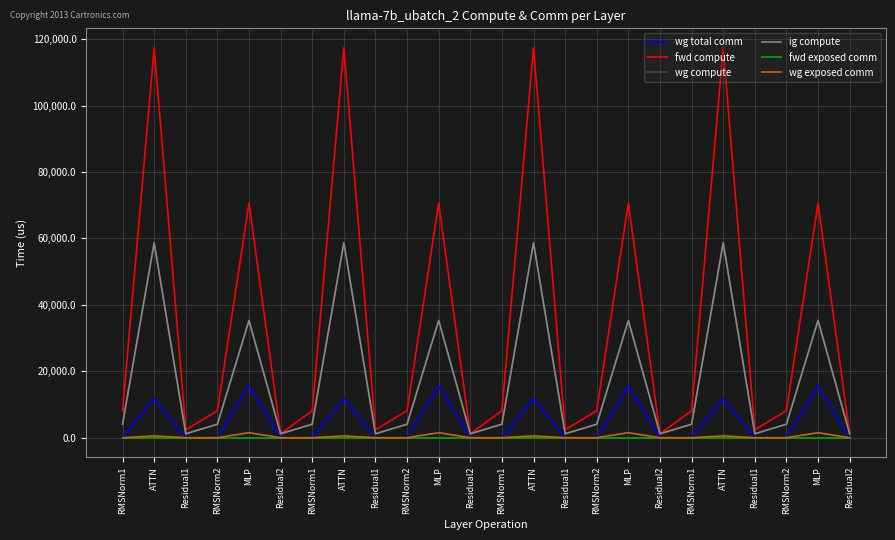

What is the difference between the second highest and minimum values in the wg total comm series?

15648.0